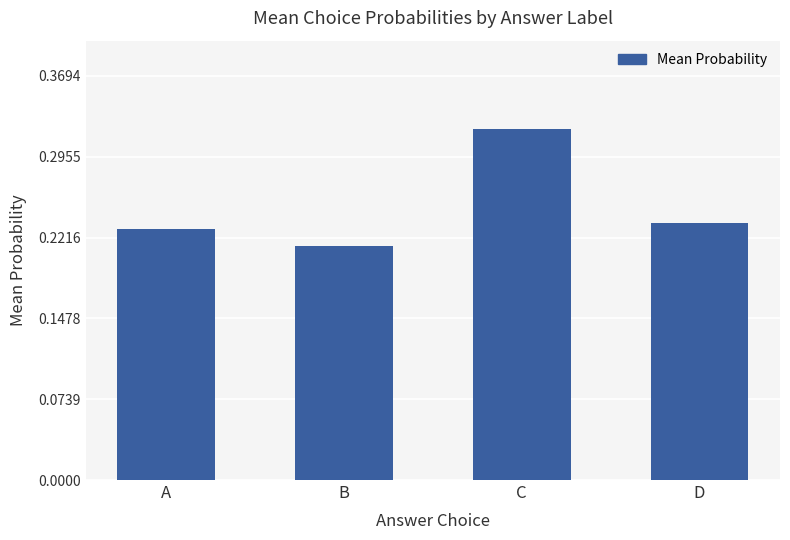

List the labels in order of value, smallest first.

B, A, D, C